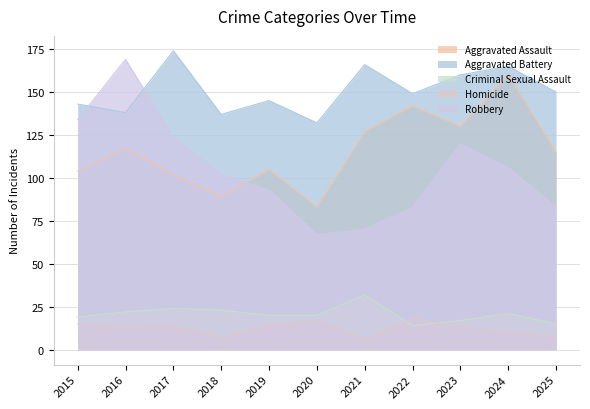

How many values in the Homicide series exceed 13?

5